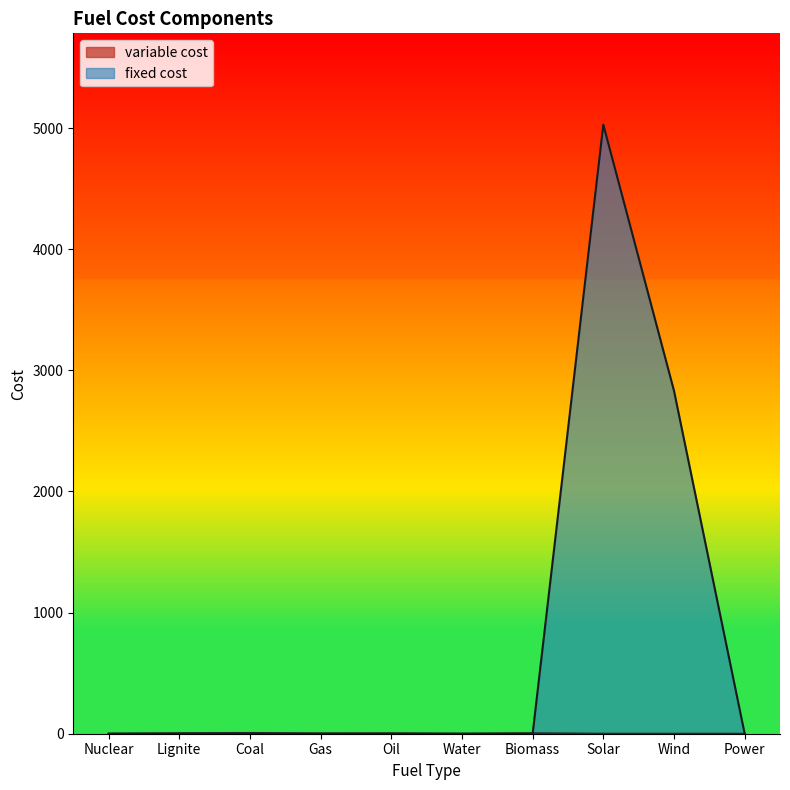

At how many categories does at least one series exceed 1154?

2